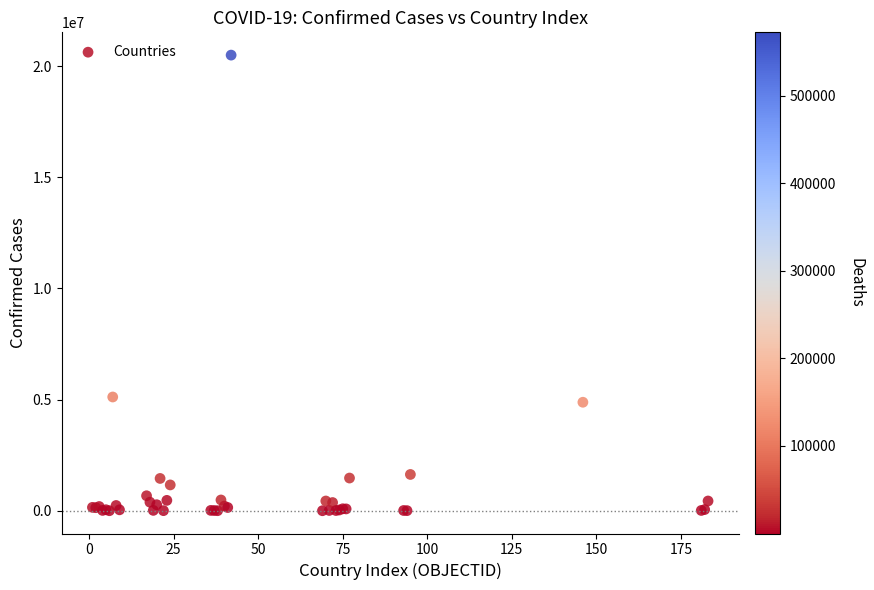

What Y value in the scatter plot is closest to 10247674?

5116803